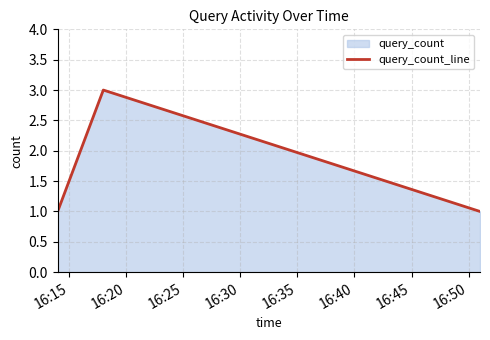

How many values are between 1 and 3?

3